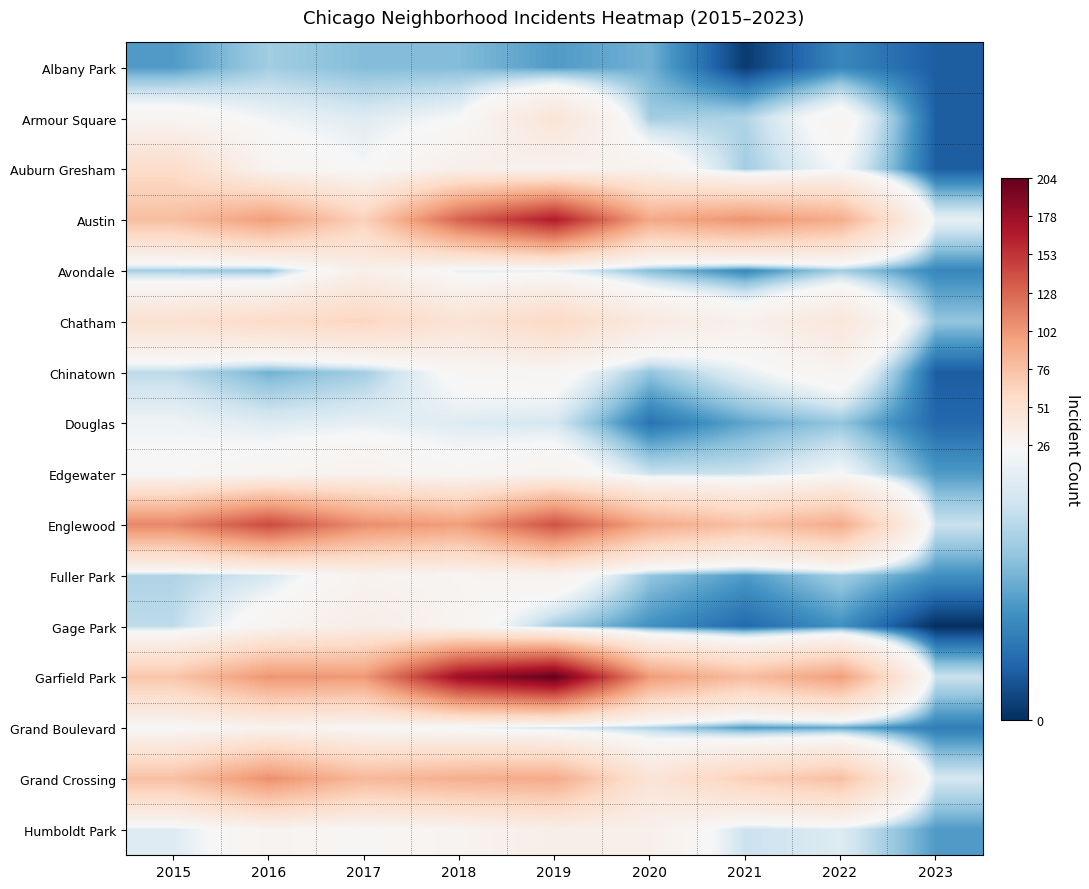

What is the total value across all series at 2021?

489